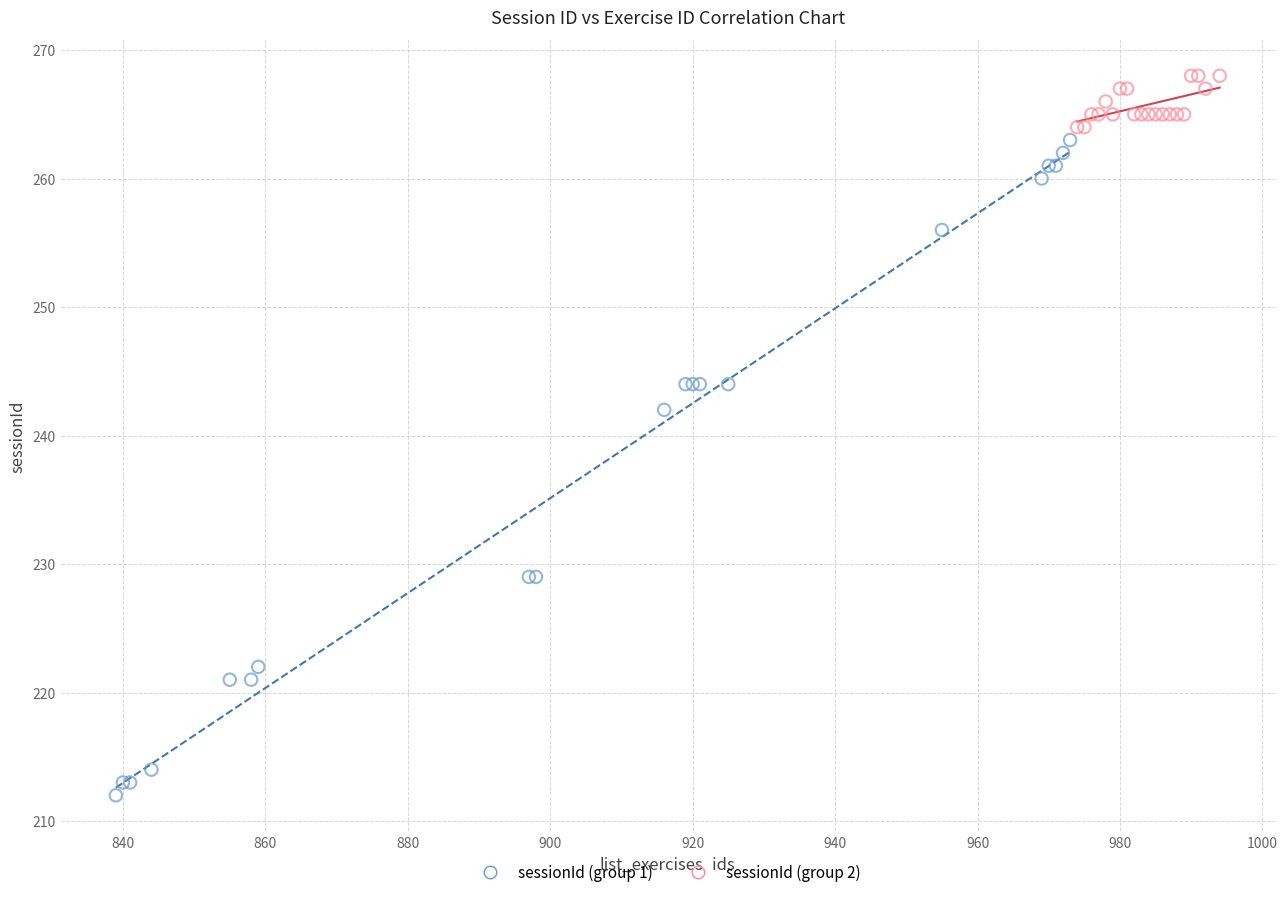

Which series reaches the maximum Y coordinate?

sessionId (group 2)